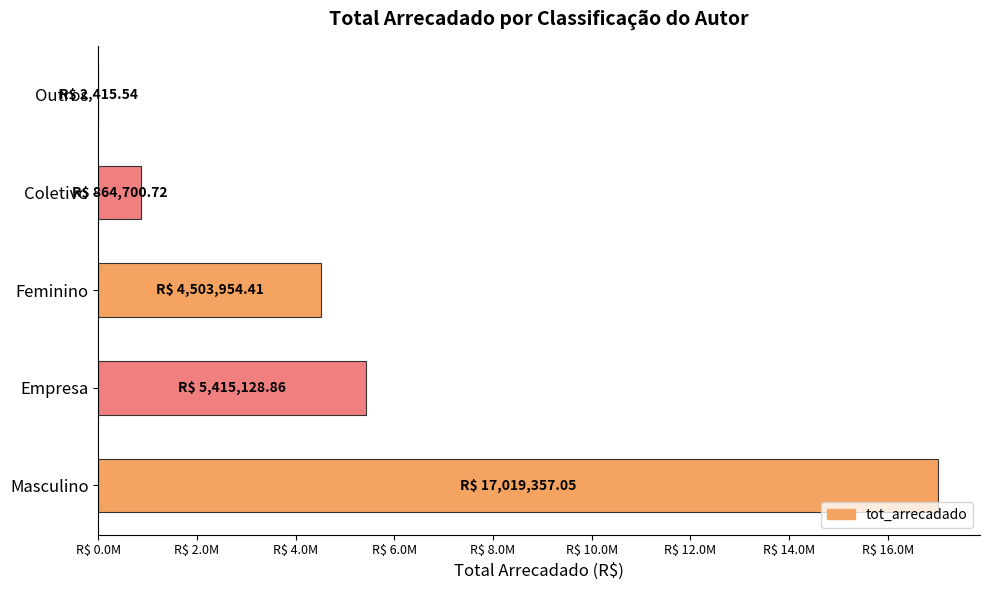

Are the bars grouped side by side (vs. stacked)?

No